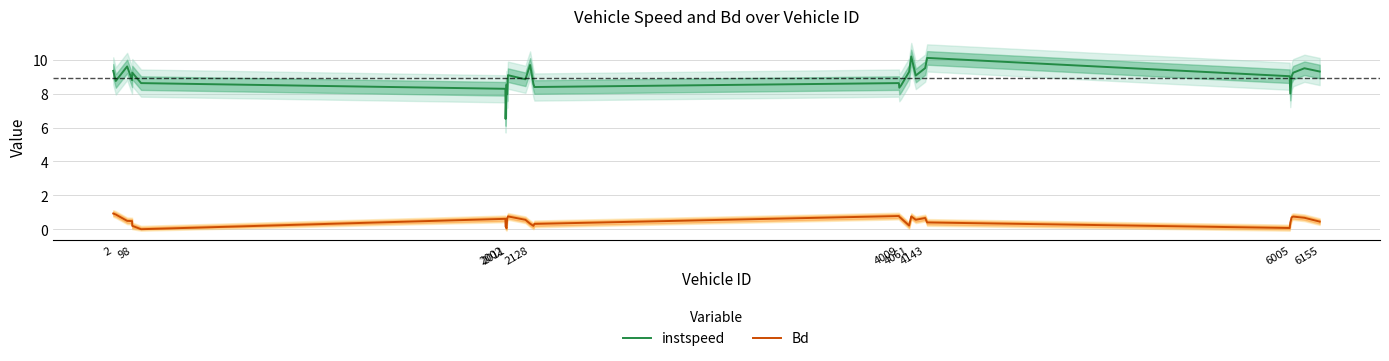

True or false: Bd and instspeed cross at least once.

False